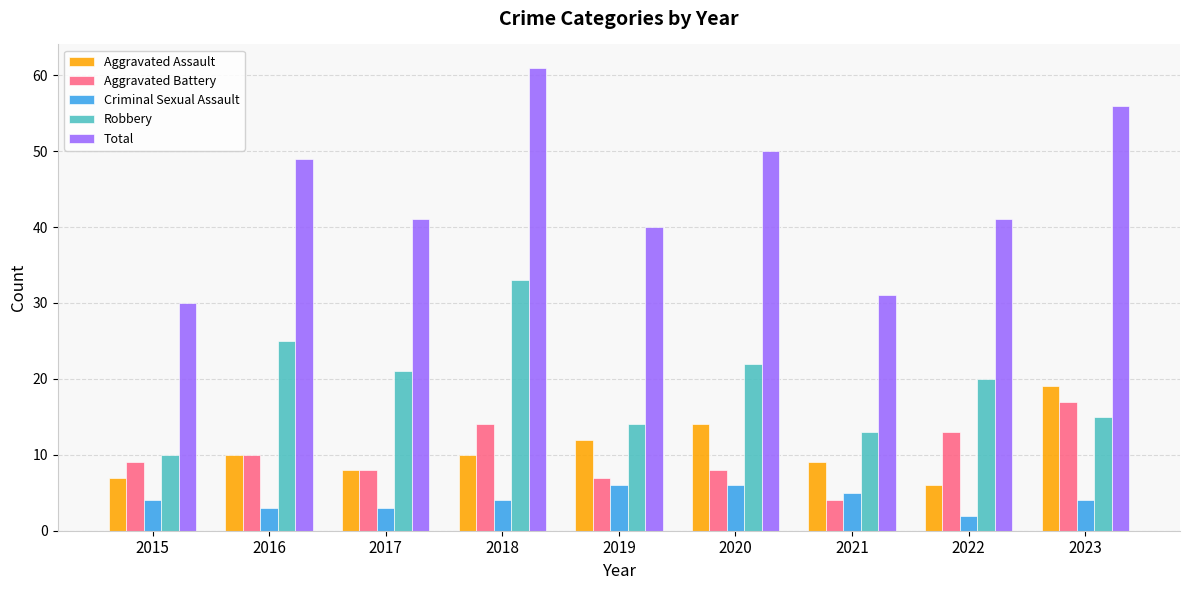

The Aggravated Assault series shows 13 at 2017. True or false?

False